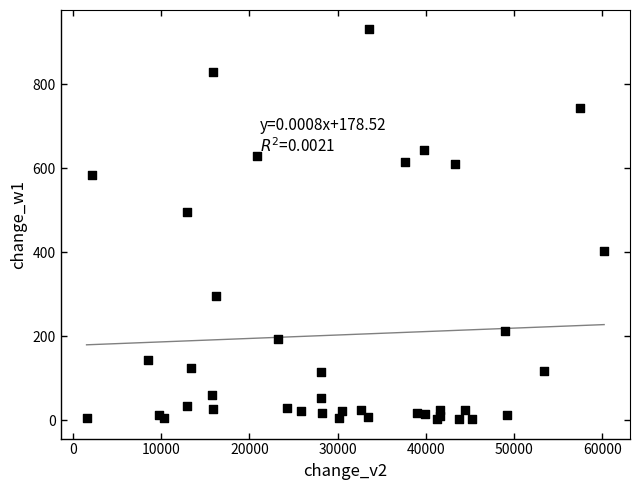

What Y value in the scatter plot is closest to 466?

495.0